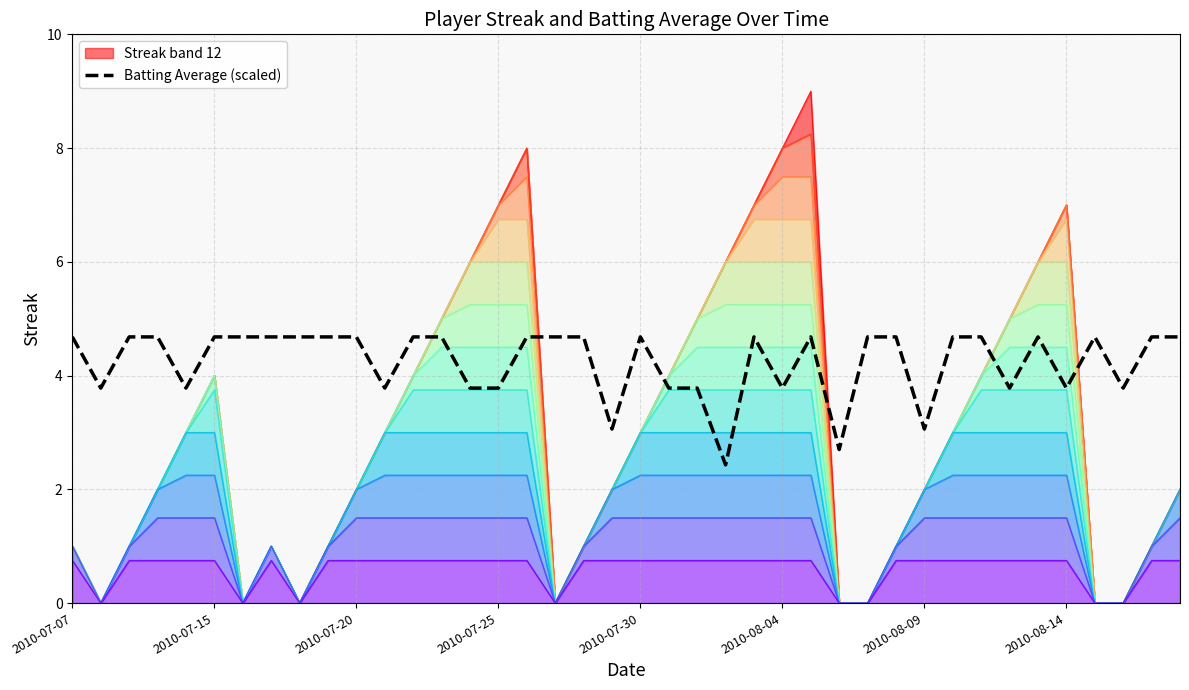

What is the highest value of the Batting Average (scaled) series?

4.7